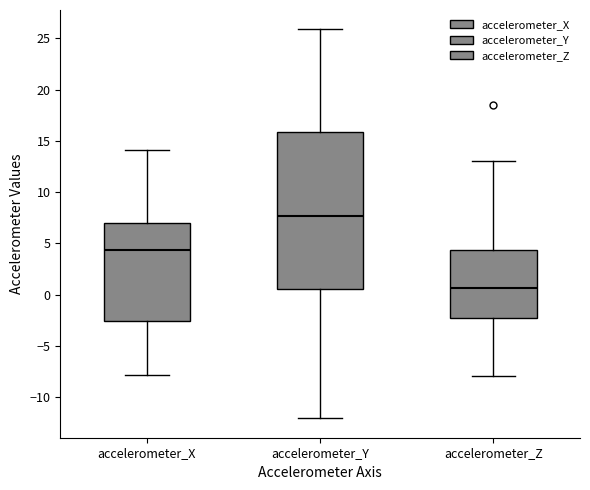

Comparing the boxes themselves (not the whiskers), which one is the tallest?

accelerometer_Y